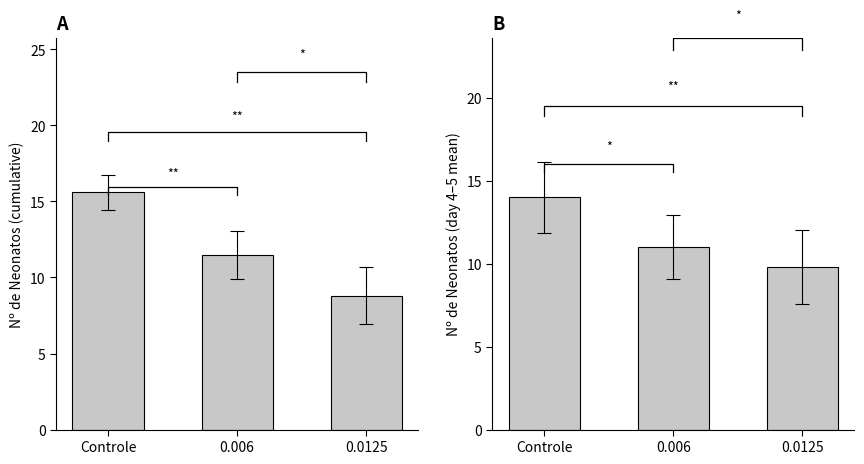

The chart shows a value of 22.2 at Controle. True or false?

False